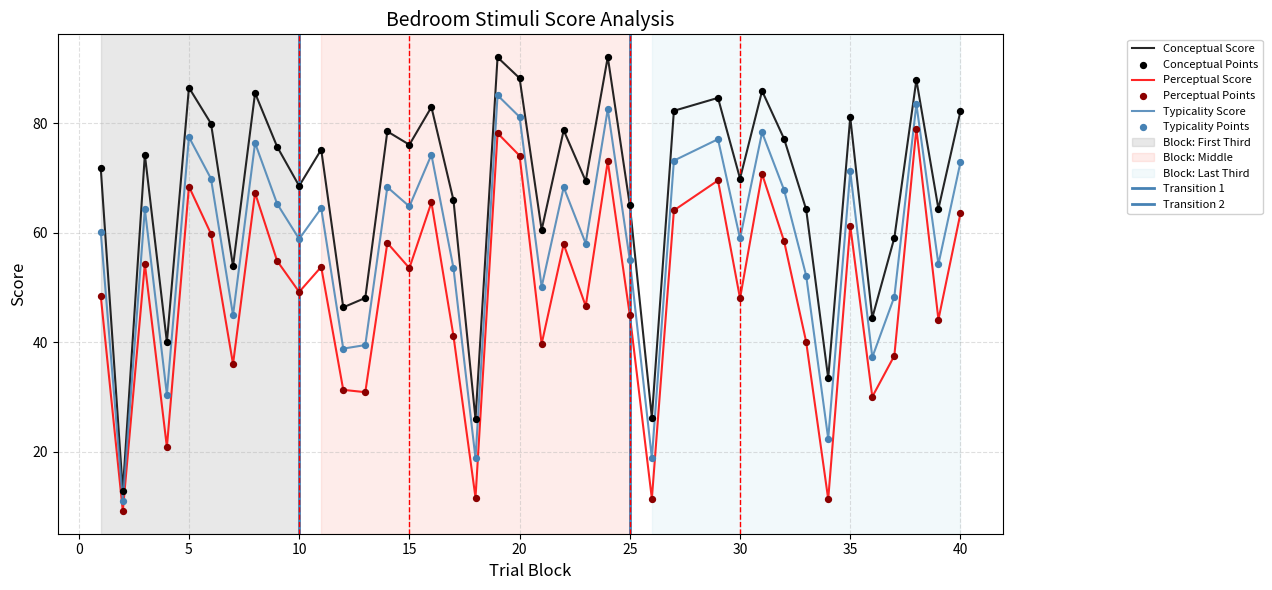

What are all the series names shown in the legend?

conceptual, perceptual, typicality